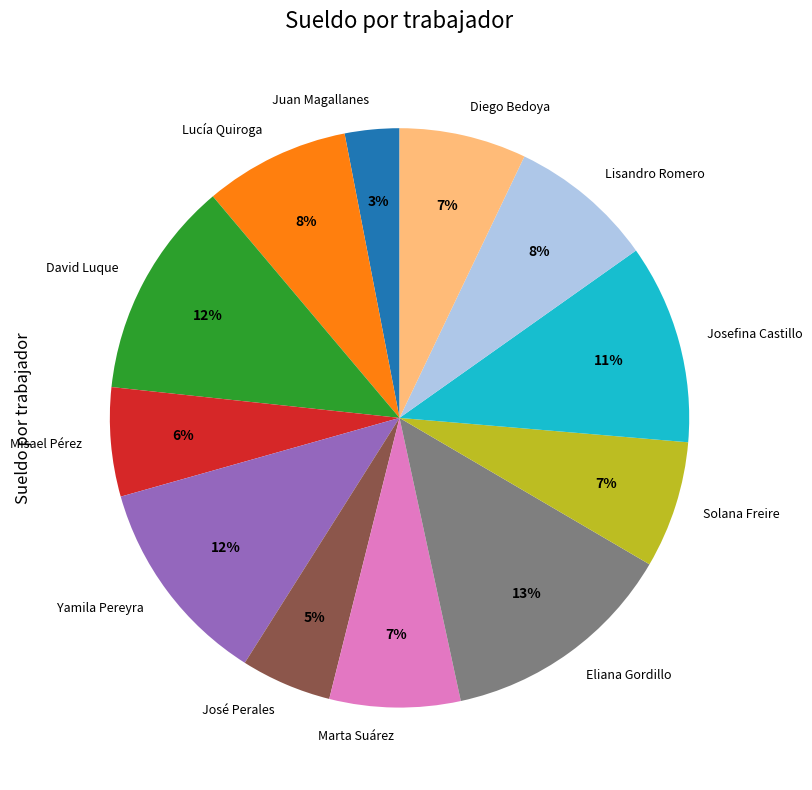

To the nearest percent, what percentage of the pie is Solana Freire?

7%